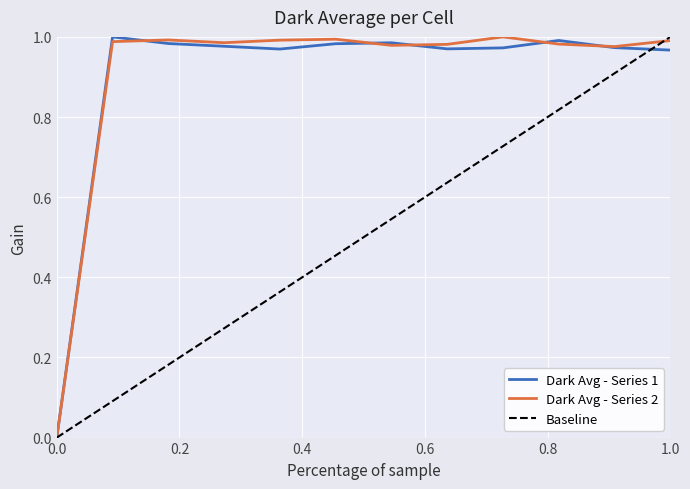

Is it true that Dark Avg - Series 2 equals 0.6 at 1.0?

False